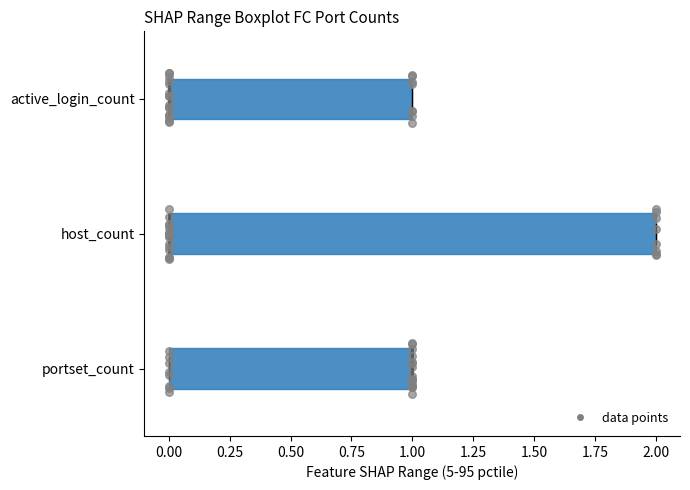

Comparing the boxes themselves (not the whiskers), which one is the widest?

host_count